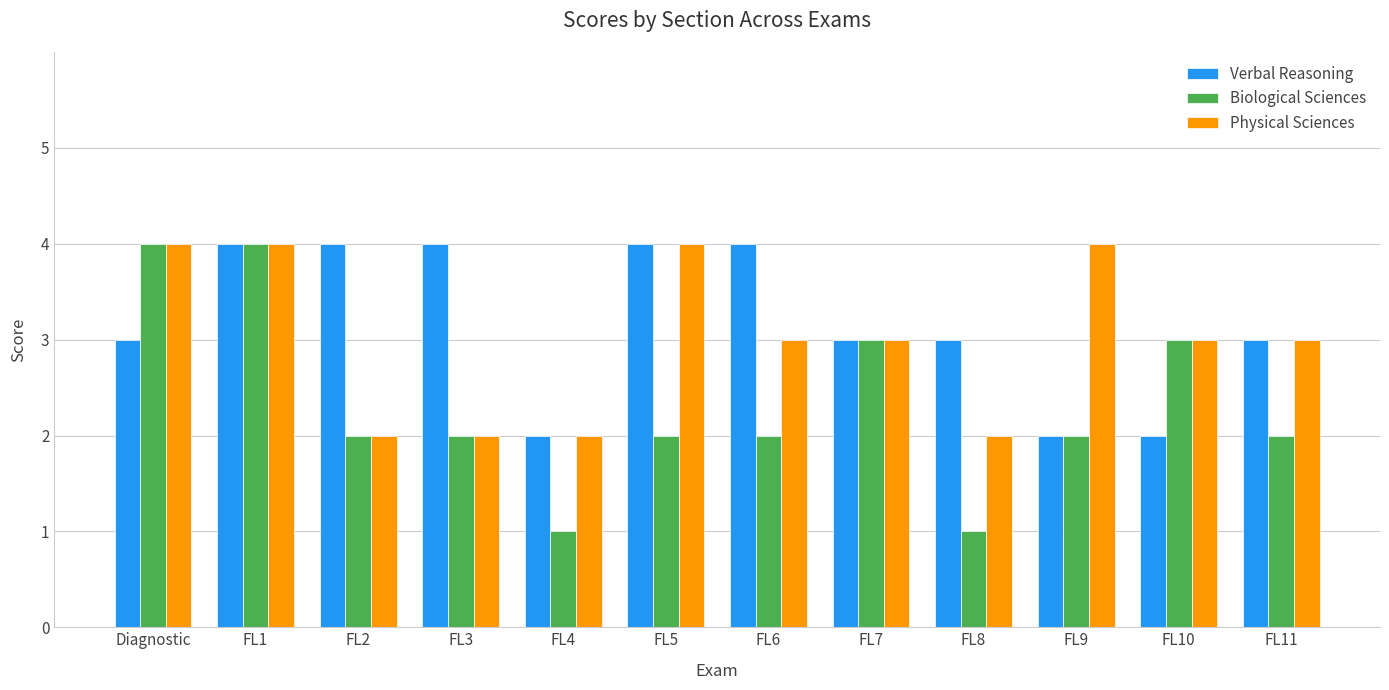

What is the difference between the maximum and minimum values in the Verbal Reasoning series?

2